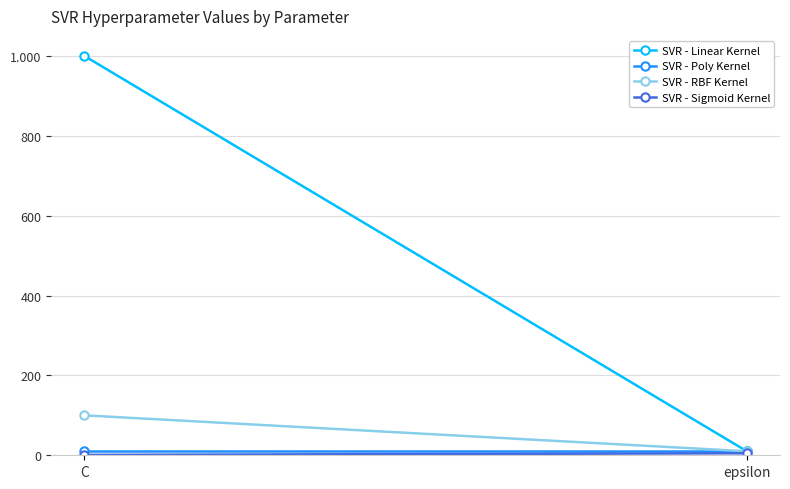

The SVR - RBF Kernel series shows 14 at epsilon. True or false?

False